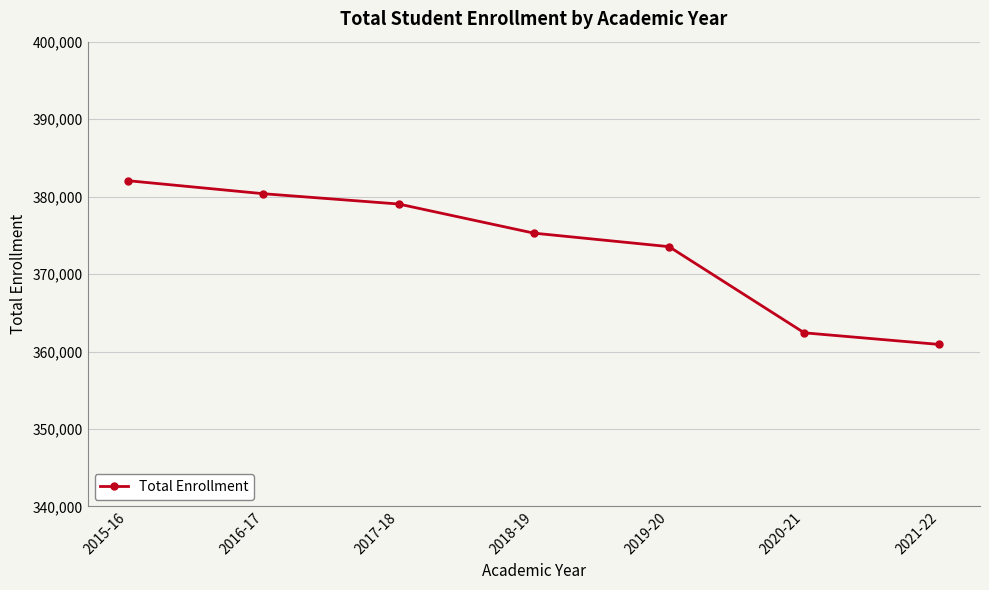

How many series are shown in this chart?

1